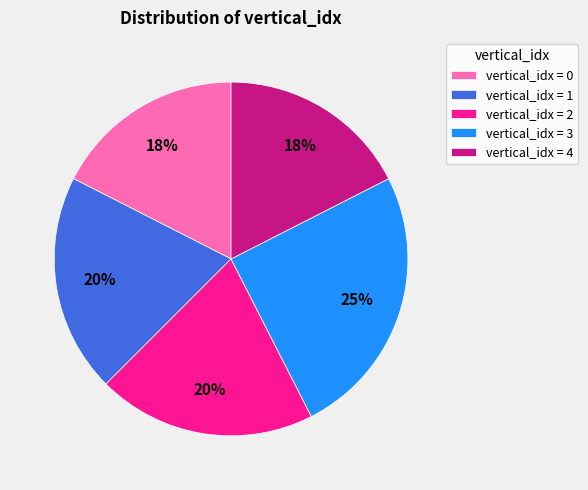

How many slices are in this pie chart?

5